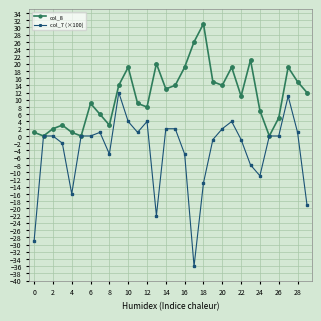

Which series has the largest total across all categories?

col_8